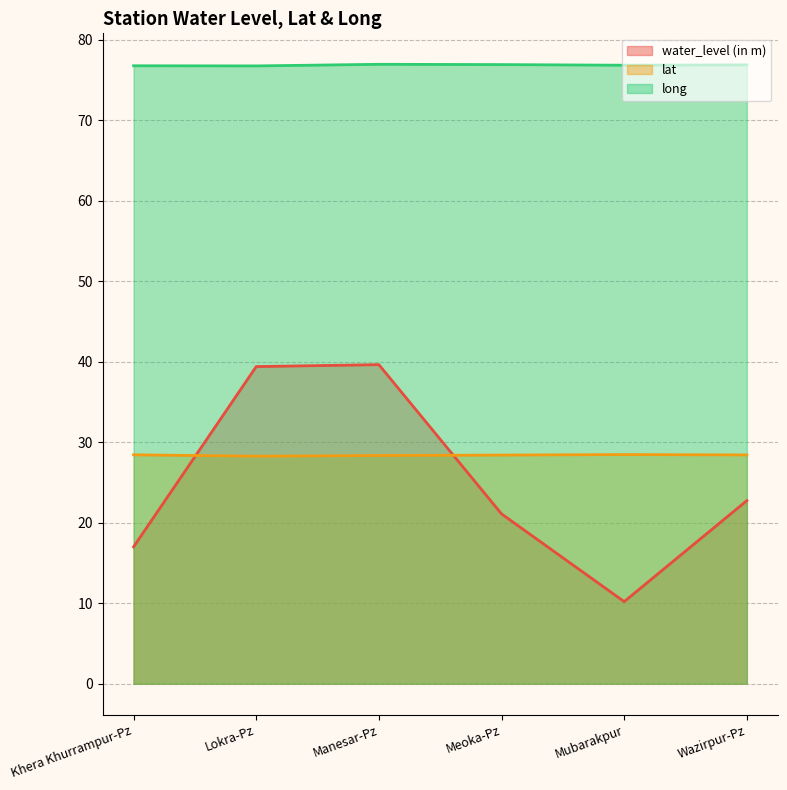

What is the sum of the long values at Wazirpur-Pz and Meoka-Pz?

153.8